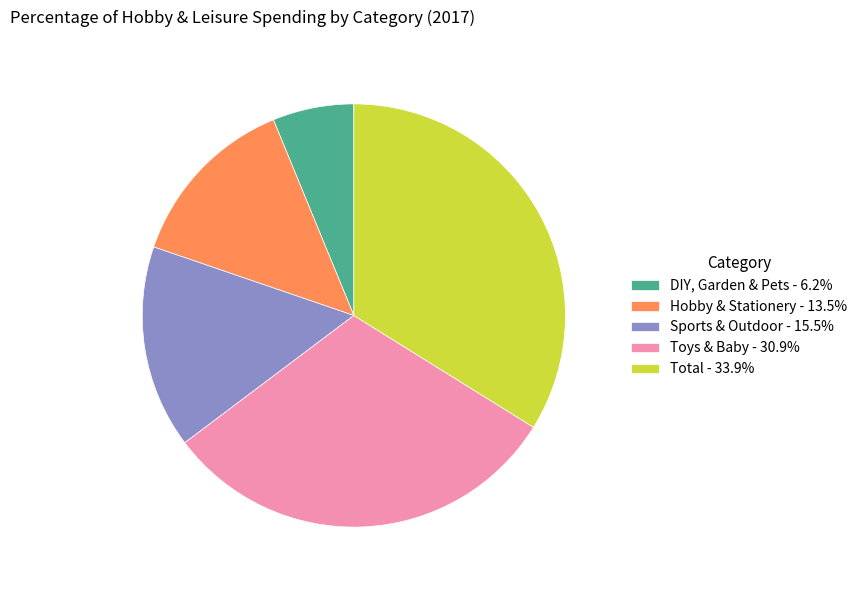

Do Sports & Outdoor - 15.5% and Toys & Baby - 30.9% together represent more than half of the pie?

No